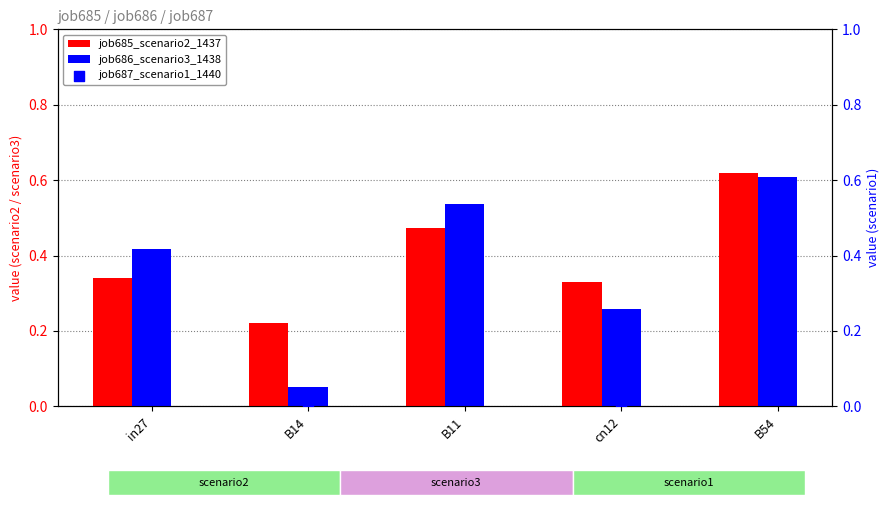

At how many categories does at least one series exceed 0?

5